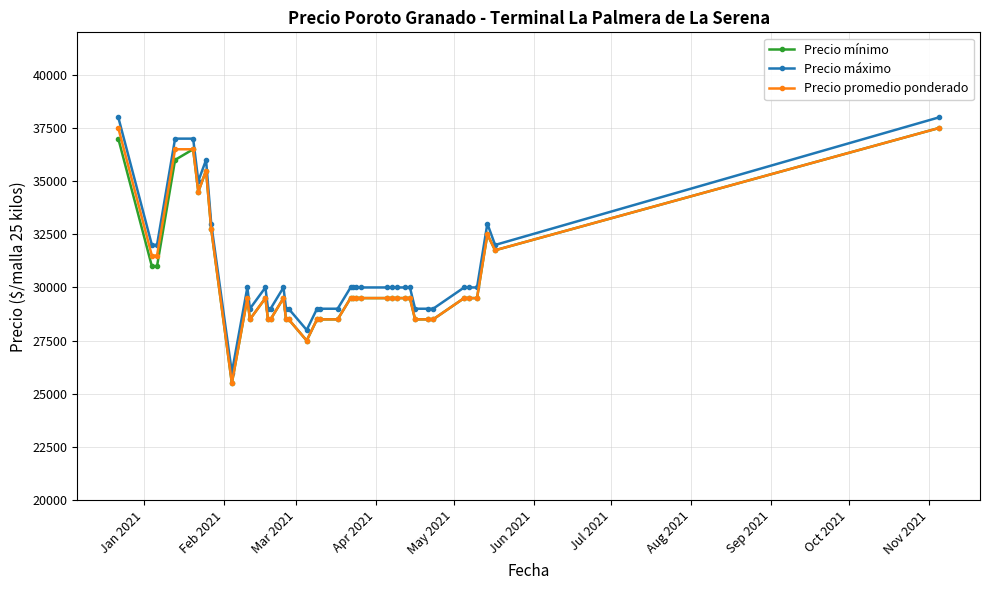

What is the greatest value displayed?

38000